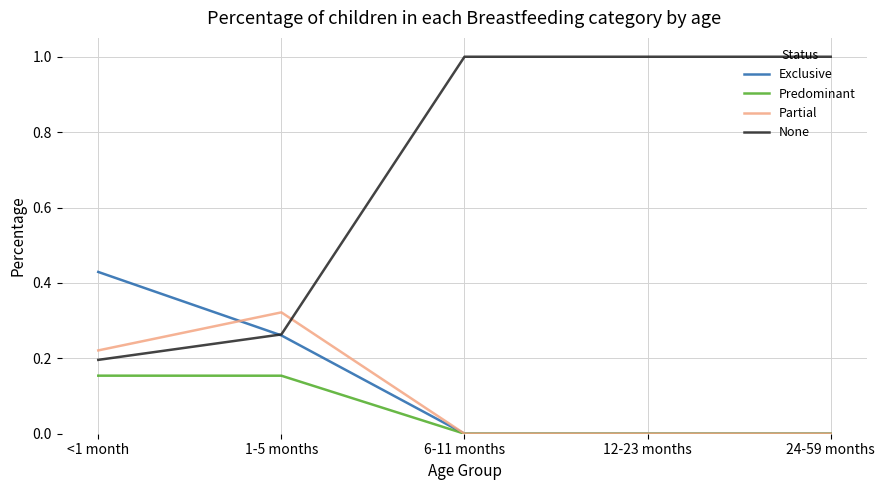

True or false: None has more than 2 interior local peaks.

False